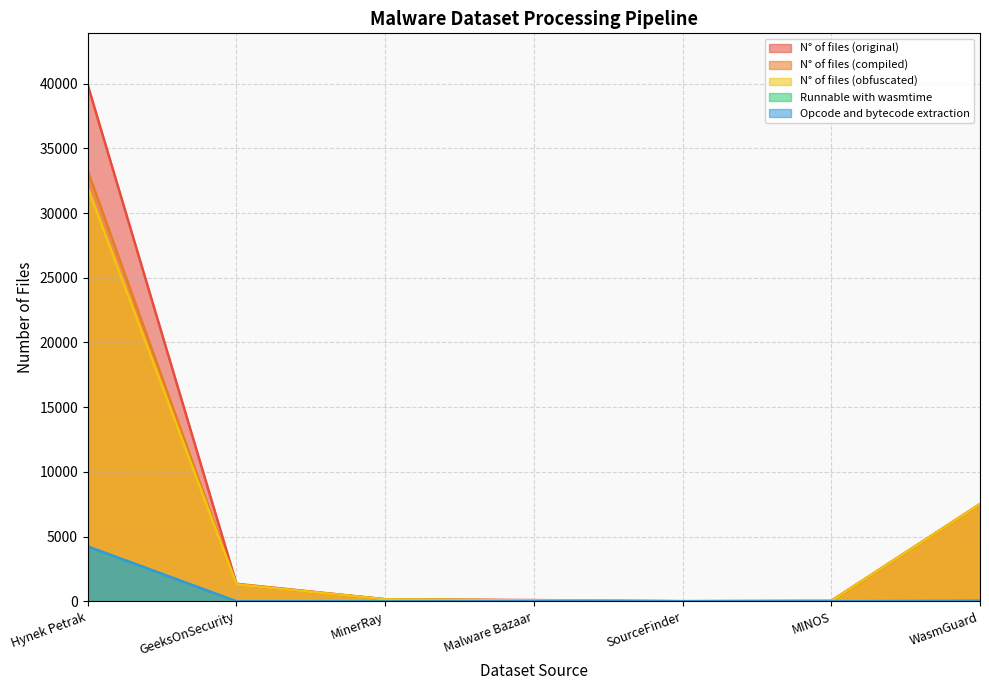

True or false: N° of files (original) and N° of files (obfuscated) intersect in this chart.

False